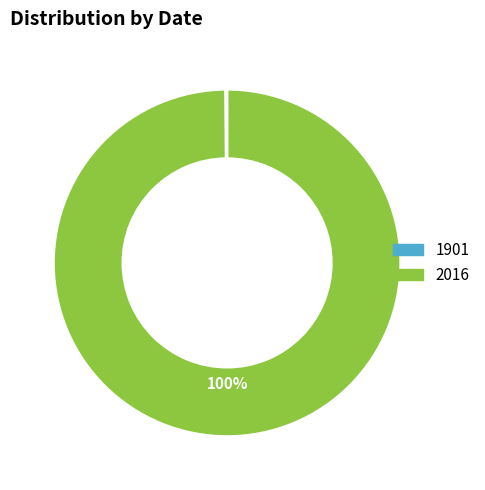

Is it true that 2016 is 100% of the pie?

True